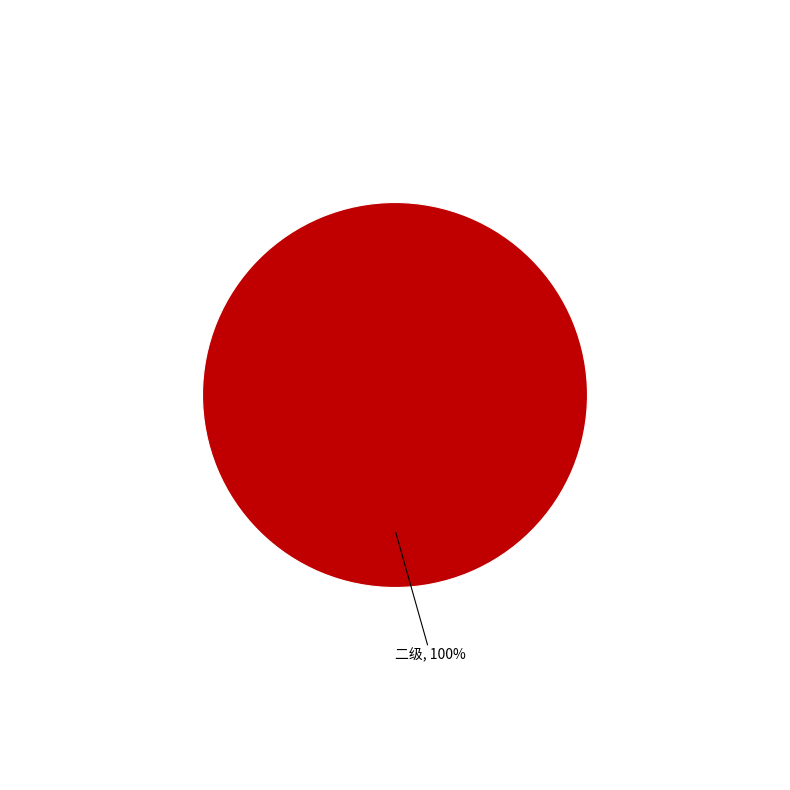

How many slices are in this pie chart?

1